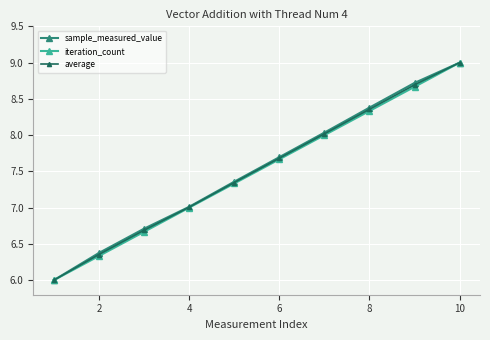

What is the minimum value shown in the chart?

6.0